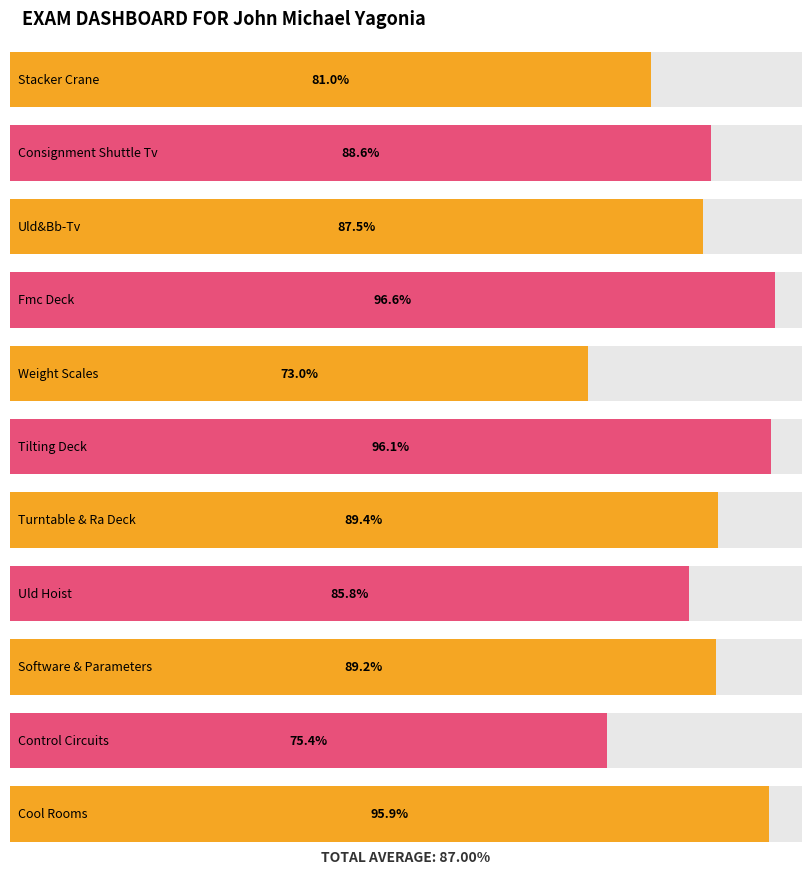

Rank the categories by value from lowest to highest.

Weight Scales, Control Circuits, Stacker Crane, Uld Hoist, Uld&Bb-Tv, Consignment Shuttle Tv, Software & Parameters, Turntable & Ra Deck, Cool Rooms, Tilting Deck, Fmc Deck